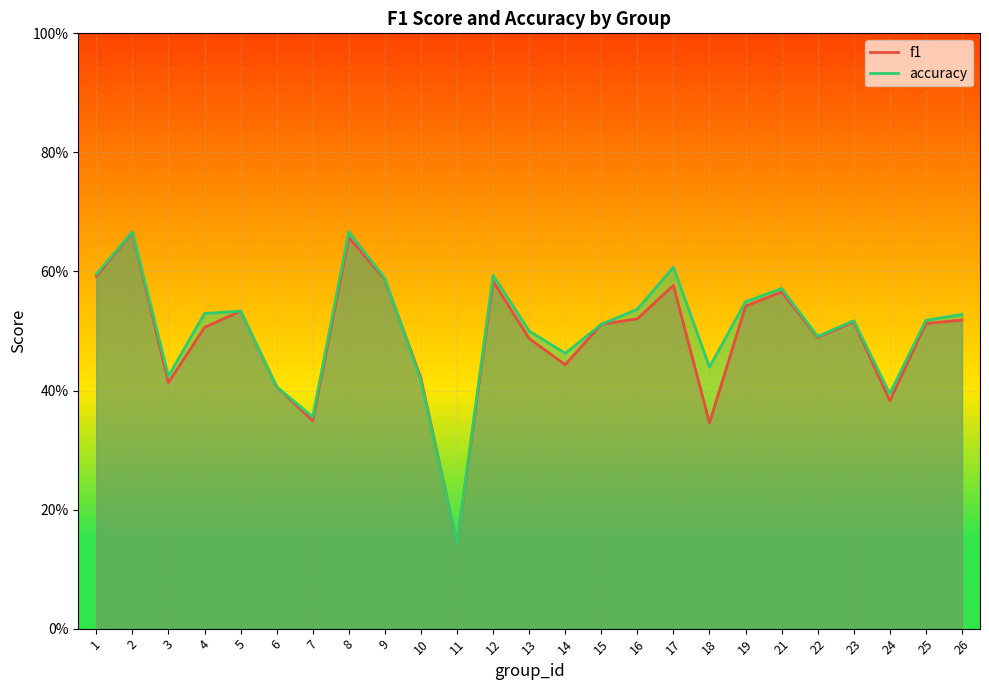

At 6, list the series in order from smallest to largest.

f1, accuracy